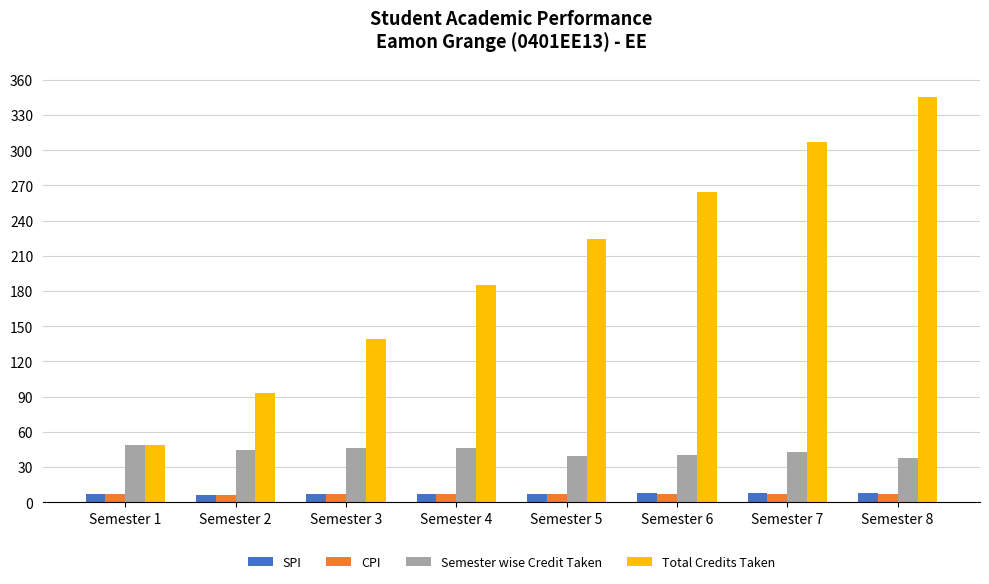

What is the spread (max minus min) of values at Semester 8?

337.9